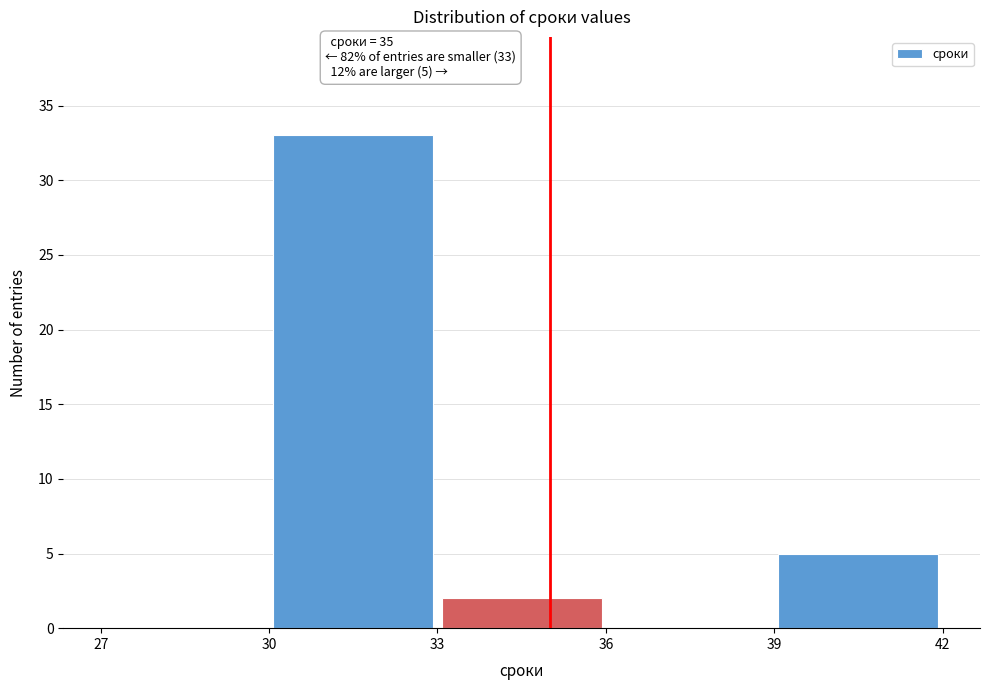

Over which range of the x-axis is the bar tallest?

30 to 33